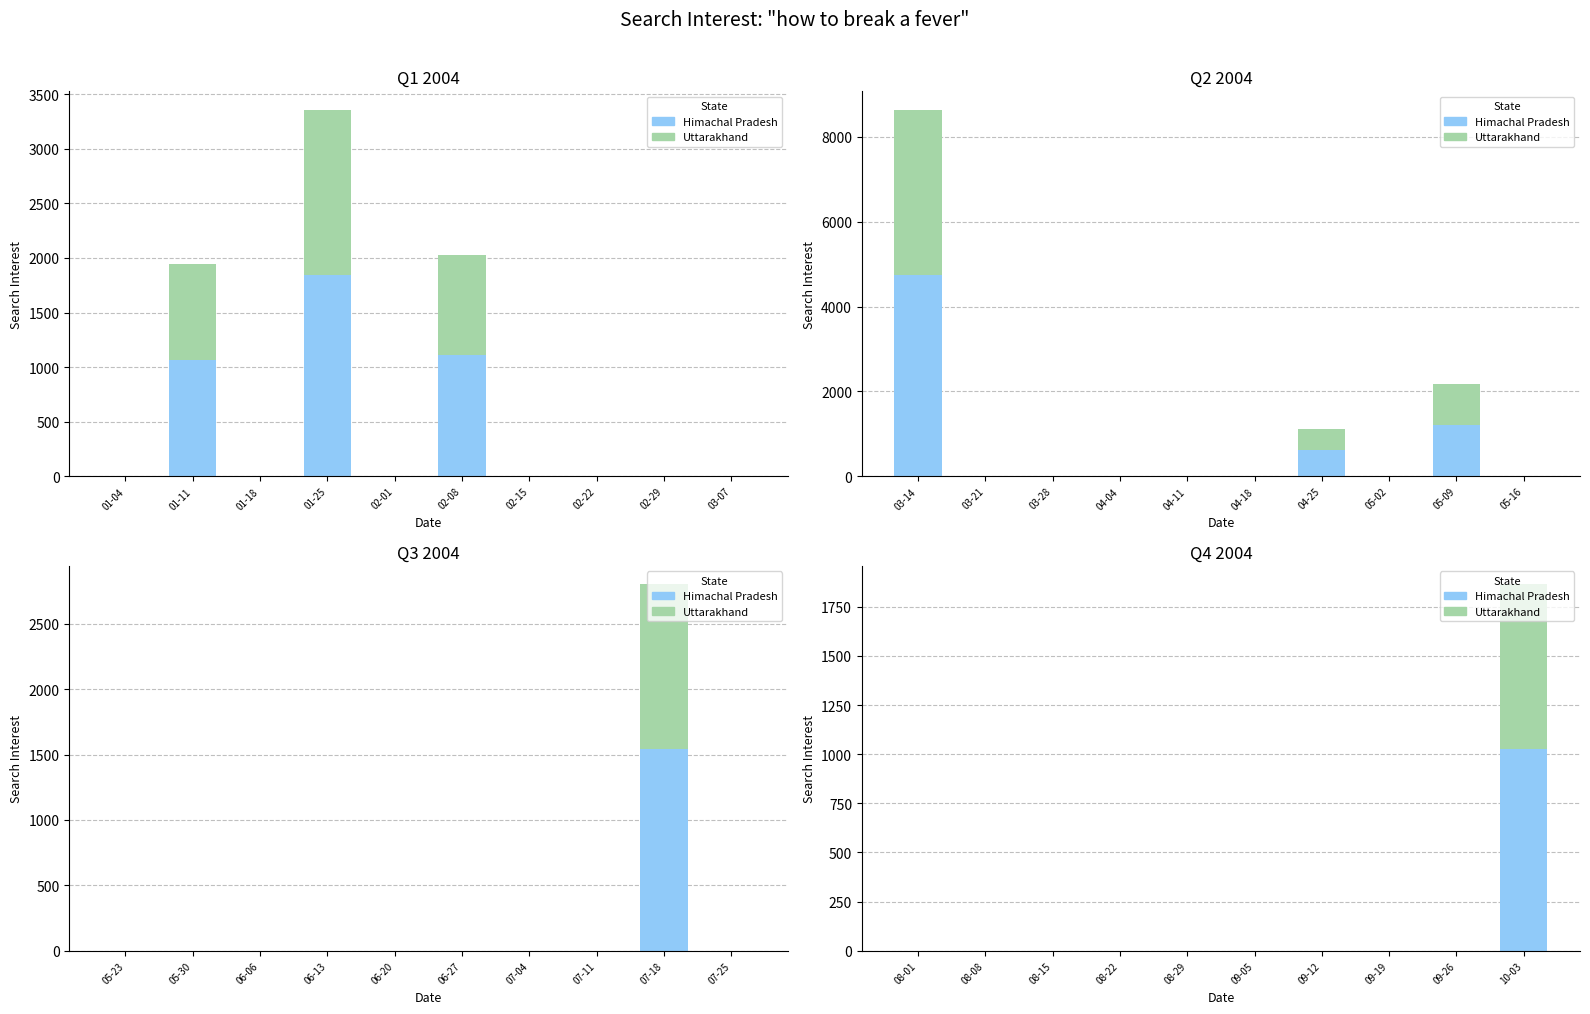

Is it true that Himachal Pradesh equals 0.0 at 08-01?

True